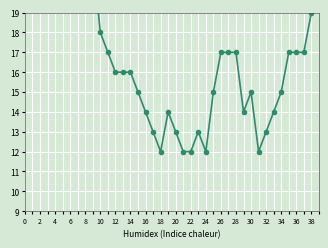

What is the value of the 34th point from the left?

14